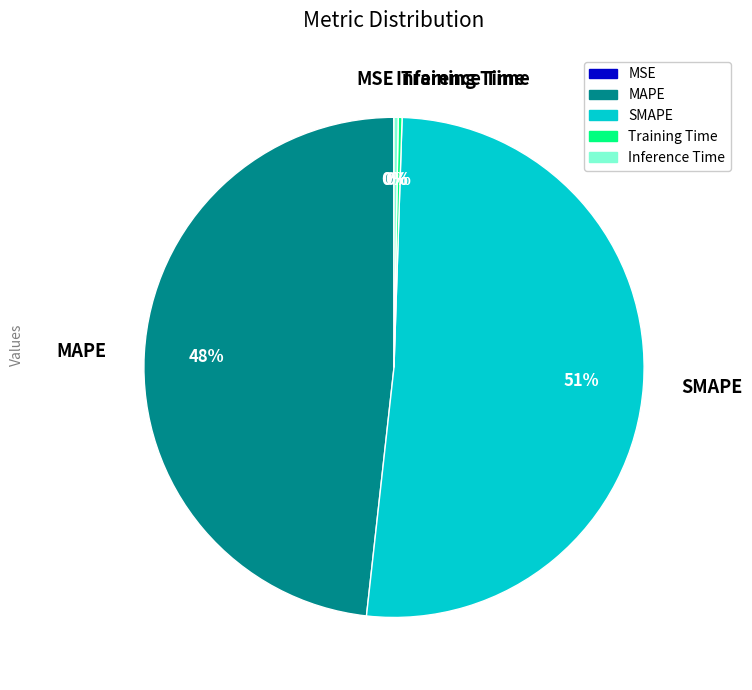

Does any single category account for the majority?

Yes